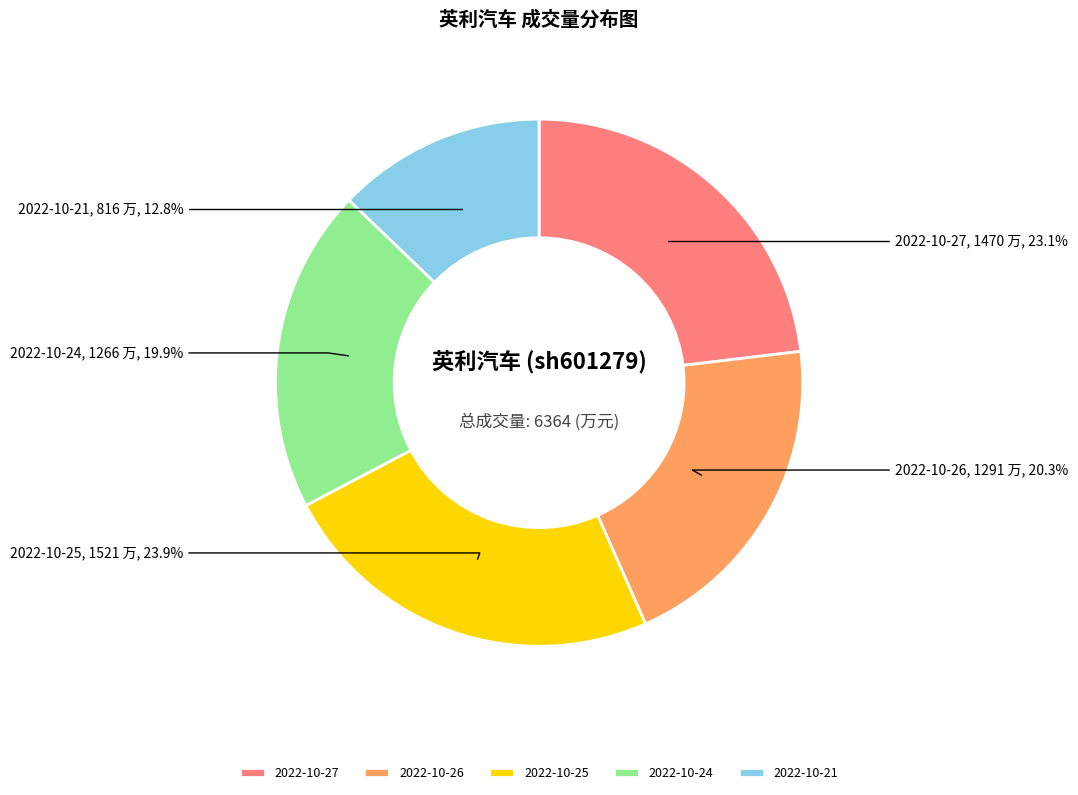

Does 2022-10-26 account for over 50% of the chart?

No